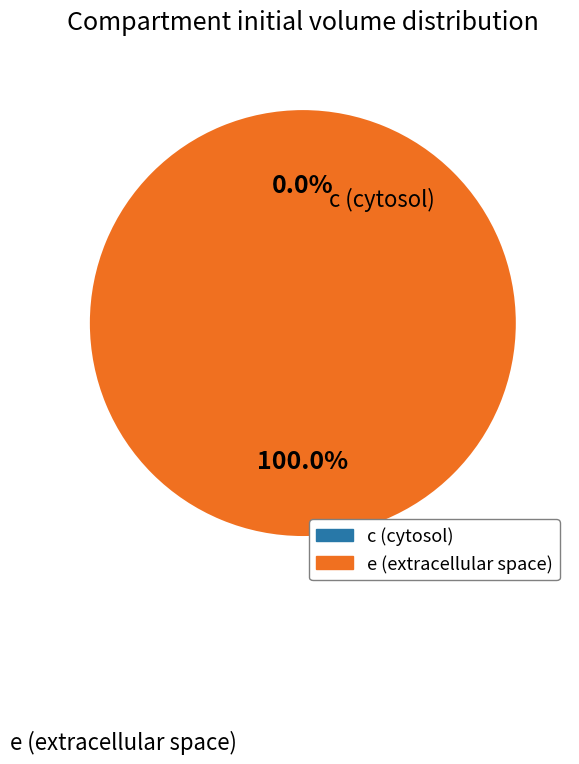

To the nearest percent, what portion does e represent?

100%